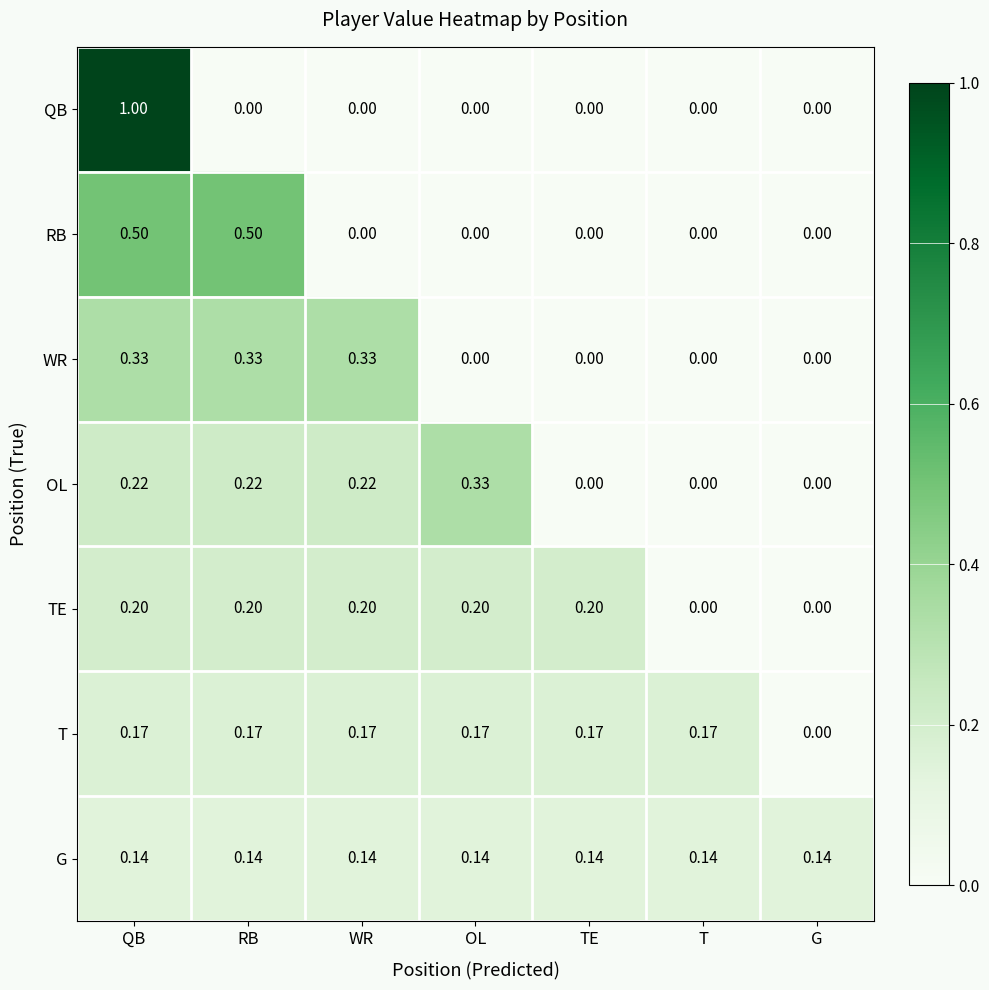

Between QB and G, which series saw the biggest shift?

QB